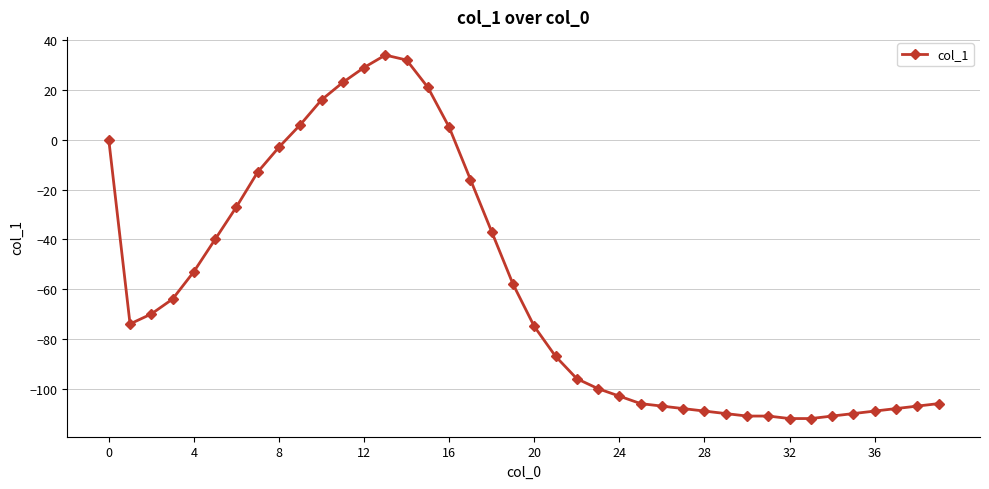

What is the smallest value displayed?

-112